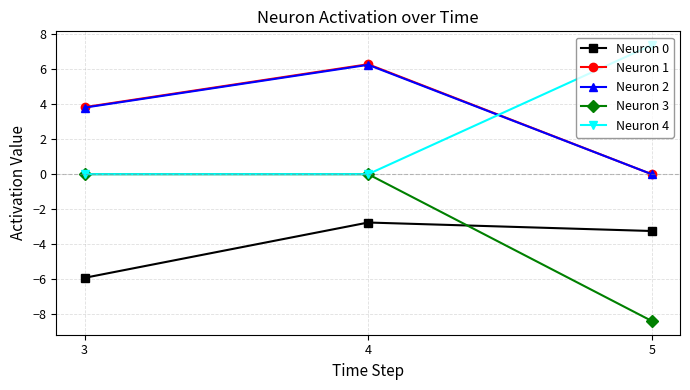

What is the difference between the highest and lowest values at 4?

9.1